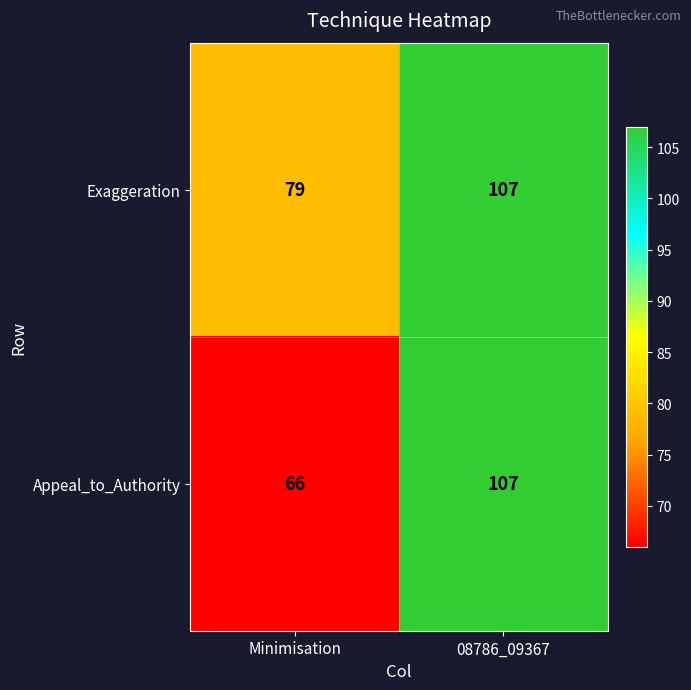

List the series in order of their overall mean, lowest first.

Appeal_to_Authority, Exaggeration